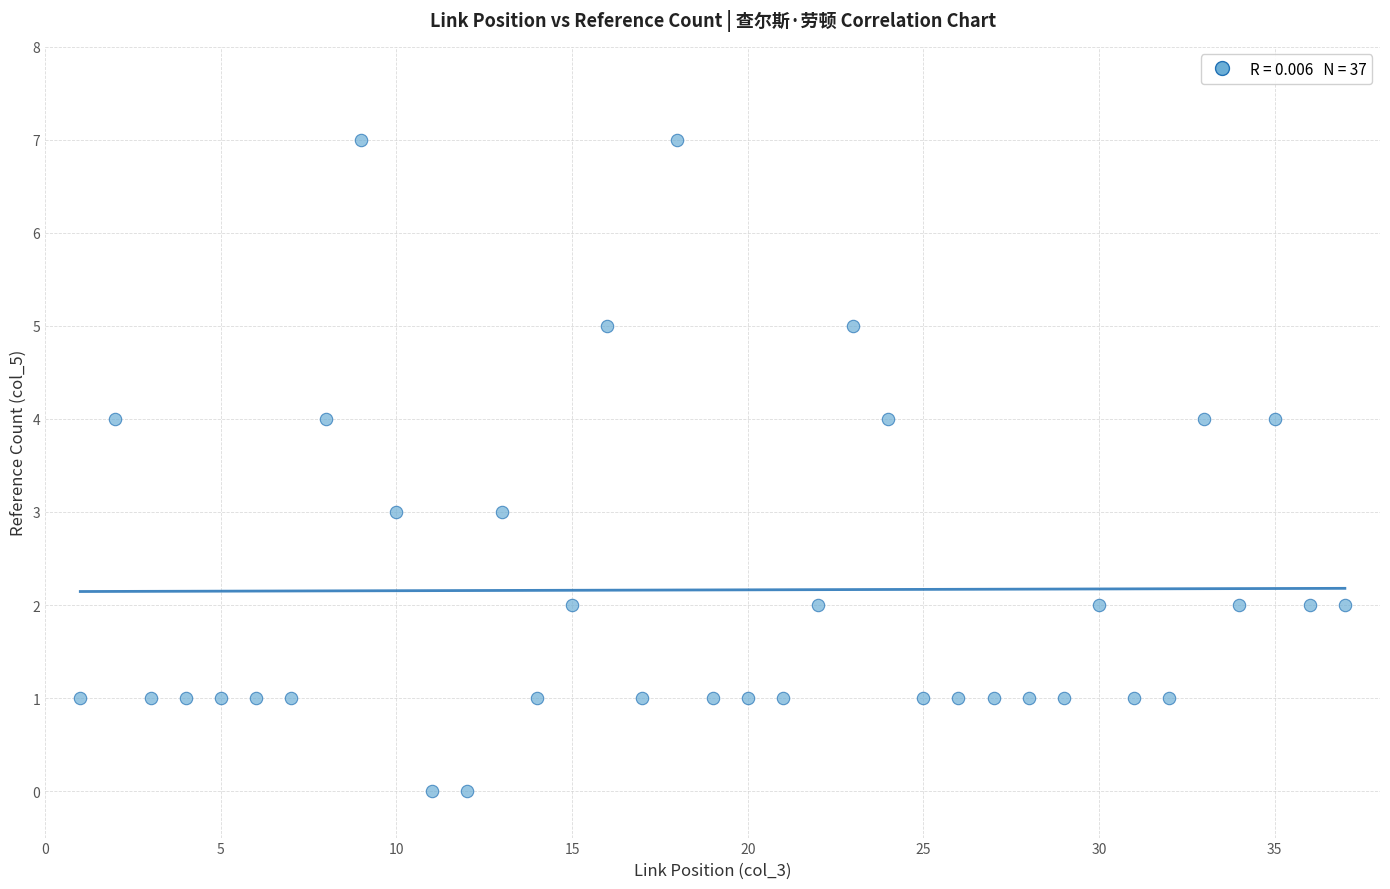

What is the range of Y values (max minus min)?

7